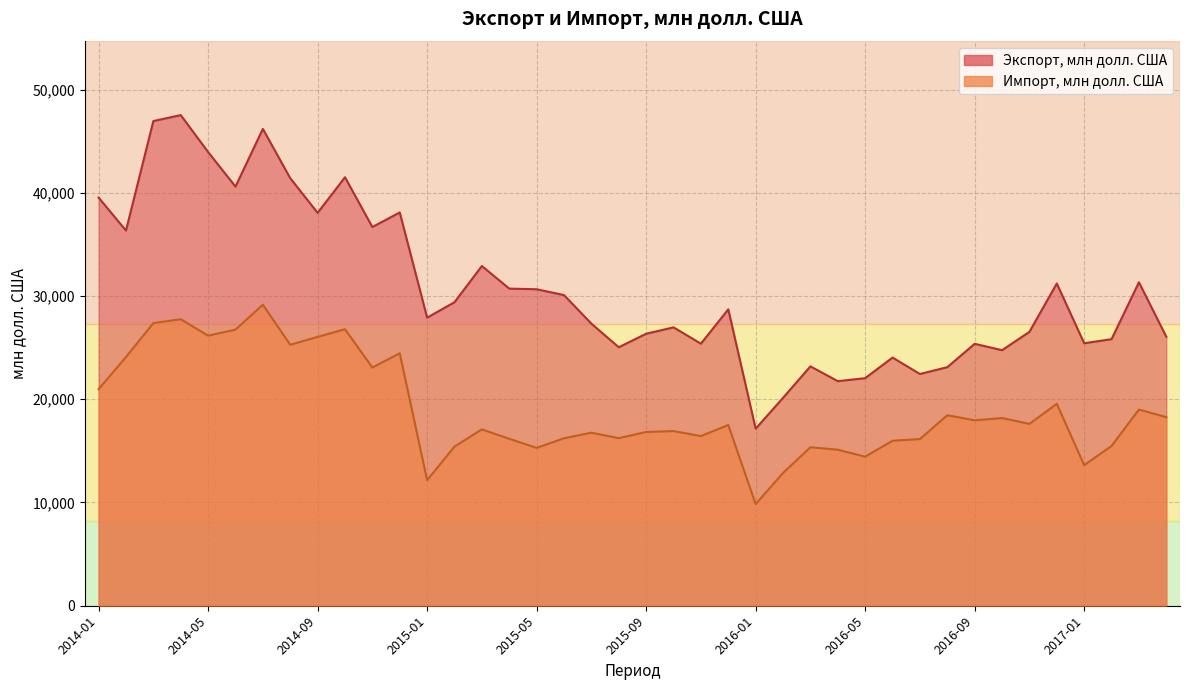

Reading right to left, transcribe all the data shown in this chart.

Экспорт, млн долл. США: 2017-04=26049	2017-03=31329	2017-02=25820	2017-01=25424	2016-12=31209	2016-11=26532	2016-10=24751	2016-09=25369	2016-08=23105	2016-07=22445	2016-06=24038	2016-05=22042	2016-04=21750	2016-03=23185	2016-02=20135	2016-01=17149	2015-12=28708	2015-11=25384	2015-10=26964	2015-09=26343	2015-08=25034	2015-07=27322	2015-06=30088	2015-05=30654	2015-04=30715	2015-03=32905	2015-02=29401	2015-01=27901	2014-12=38093	2014-11=36681	2014-10=41502	2014-09=38054	2014-08=41413	2014-07=46185	2014-06=40600	2014-05=43945	2014-04=47522	2014-03=46944	2014-02=36339	2014-01=39529
Импорт, млн долл. США: 2017-04=18264	2017-03=19003	2017-02=15476	2017-01=13618	2016-12=19557	2016-11=17615	2016-10=18180	2016-09=17959	2016-08=18449	2016-07=16144	2016-06=15982	2016-05=14437	2016-04=15113	2016-03=15352	2016-02=12861	2016-01=9844	2015-12=17505	2015-11=16434	2015-10=16917	2015-09=16831	2015-08=16232	2015-07=16763	2015-06=16221	2015-05=15290	2015-04=16170	2015-03=17082	2015-02=15418	2015-01=12156	2014-12=24457	2014-11=23072	2014-10=26785	2014-09=26037	2014-08=25278	2014-07=29153	2014-06=26745	2014-05=26159	2014-04=27753	2014-03=27372	2014-02=24089	2014-01=20977